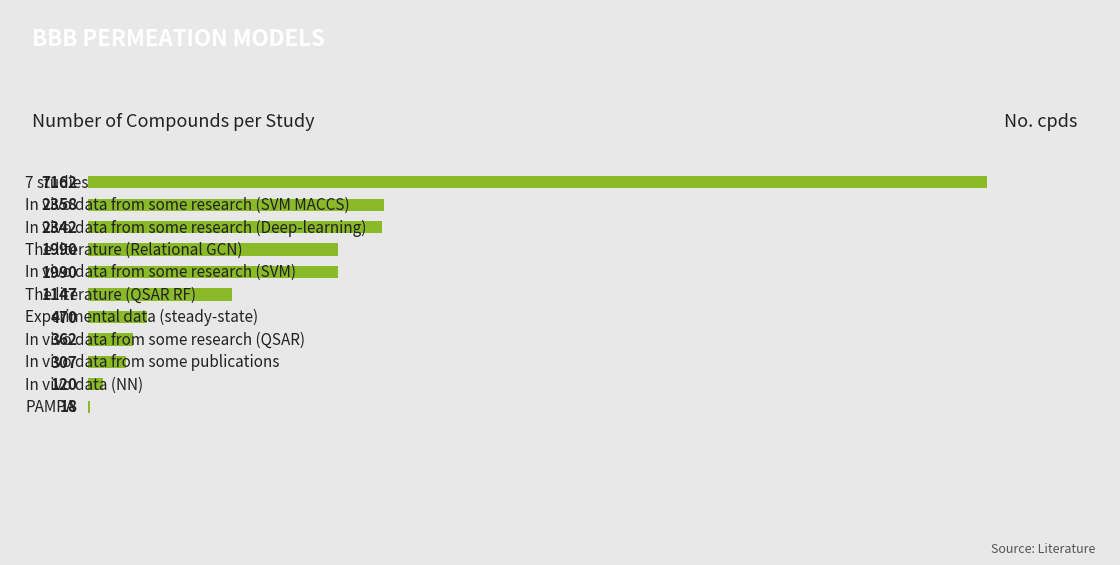

How many data points are above 1147?

5